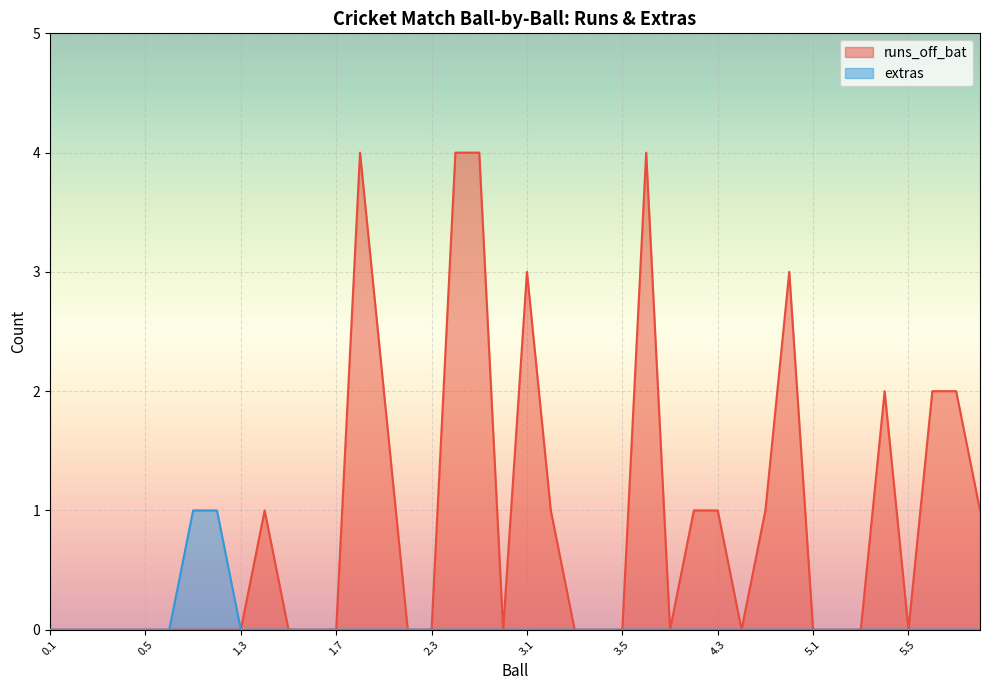

Which series has the largest range (max minus min)?

runs_off_bat